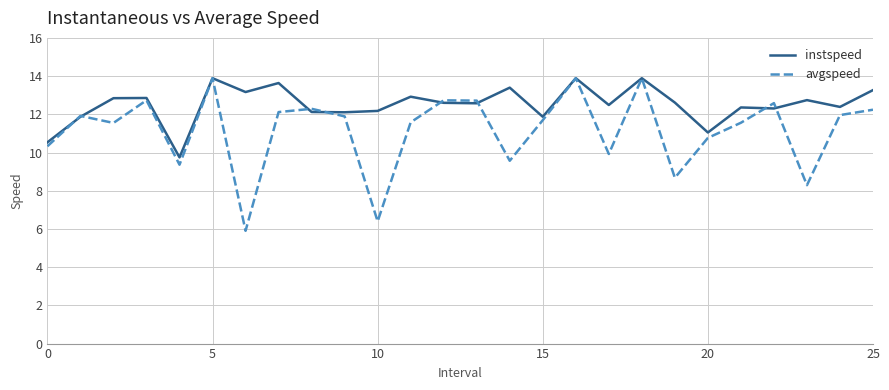

What is the minimum value for instspeed?

9.7